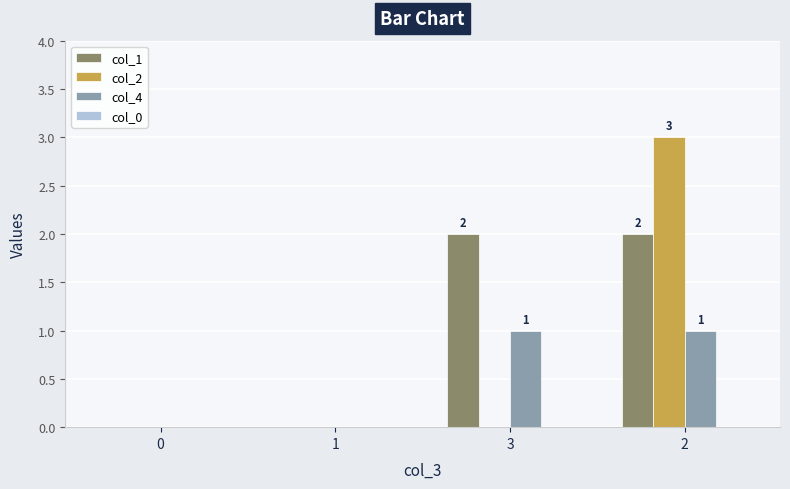

How many groups of bars are there?

4